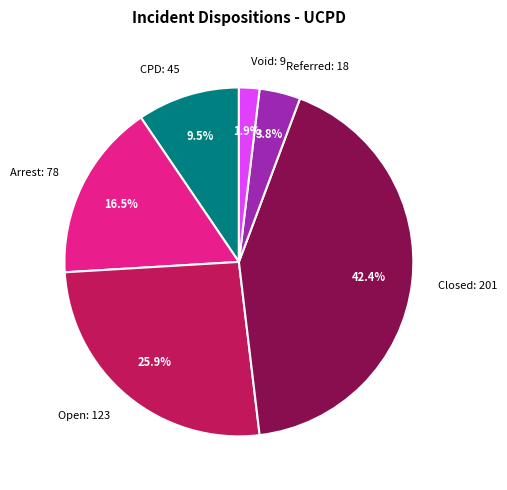

What is the smallest slice in the pie chart?

Void